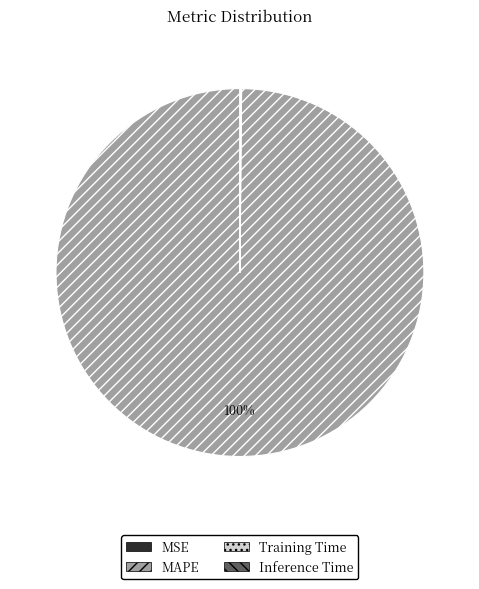

To the nearest percent, what is the average slice percentage?

25%